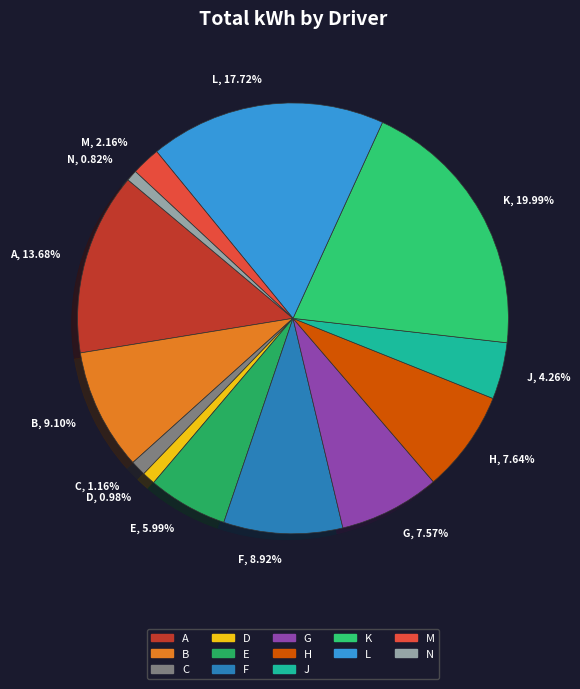

Is the sum of L and M greater than half?

No